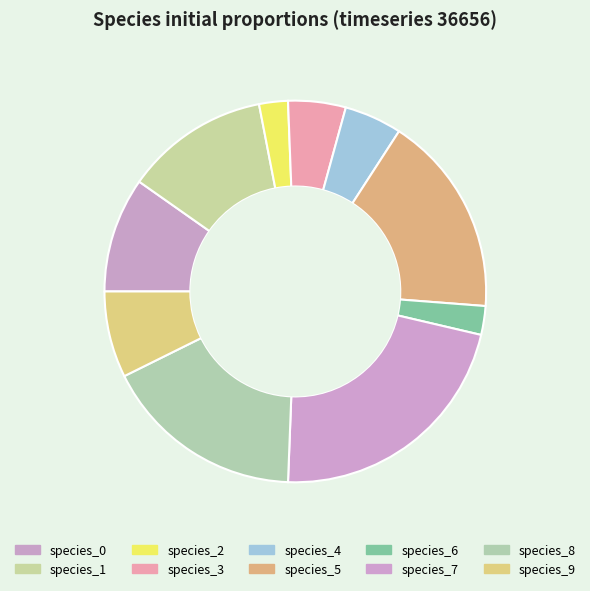

The species_3 slice represents 5% of the pie. True or false?

True